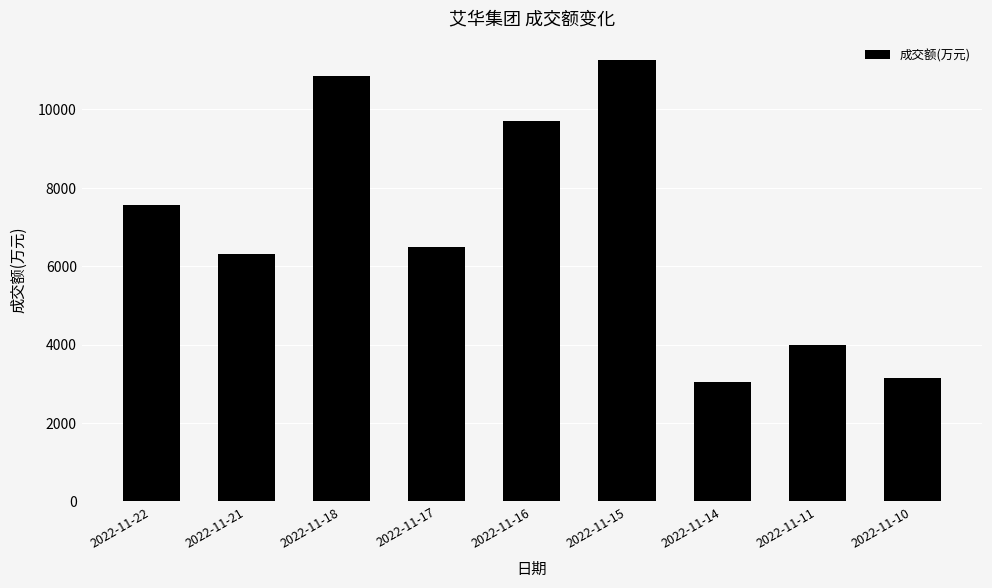

Reading left to right, what are all the values shown in this chart?

7567	6309	10854	6502	9716	11269	3058	3979	3140